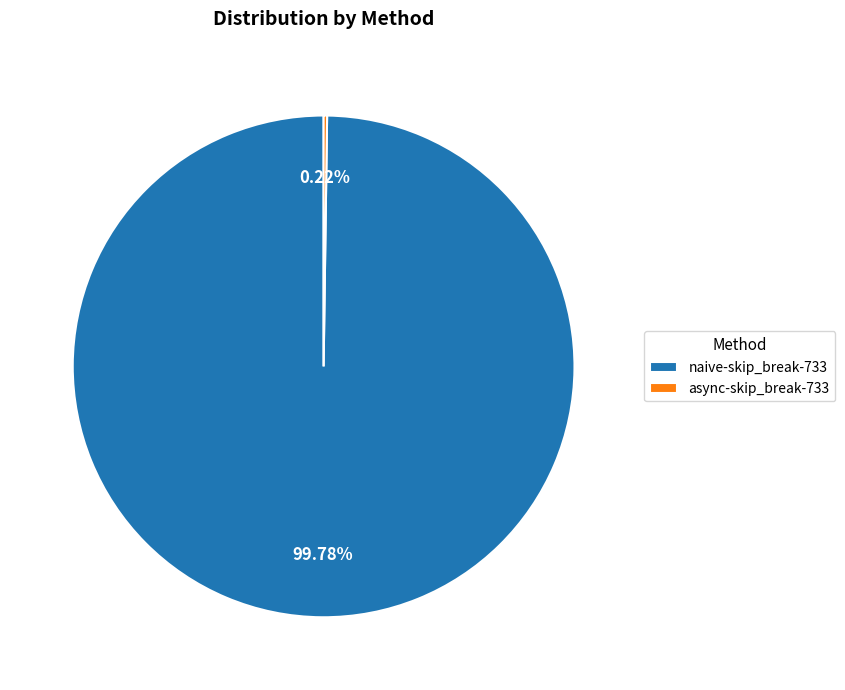

What percentage is the naive-skip_break-733 slice, to the nearest percent?

100%